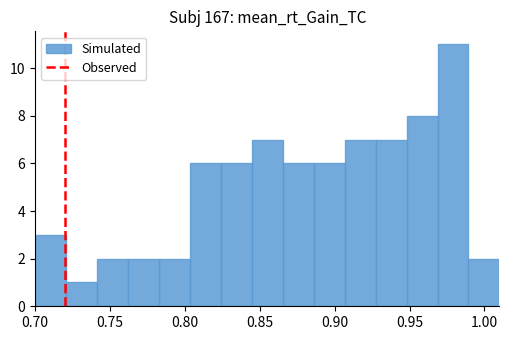

Reading left to right, list every bar in this chart as the range it spans on the x-axis followed by its height. Neither the bar edges nor the heights are printed on the chart, so give them approximately, as read against the axes.

0.700 to 0.720: 3
0.720 to 0.740: 1
0.740 to 0.760: 2
0.760 to 0.785: 2
0.785 to 0.805: 2
0.805 to 0.825: 6
0.825 to 0.845: 6
0.845 to 0.865: 7
0.865 to 0.885: 6
0.885 to 0.905: 6
0.905 to 0.925: 7
0.925 to 0.950: 7
0.950 to 0.970: 8
0.970 to 0.990: 11
0.990 to 1.010: 2